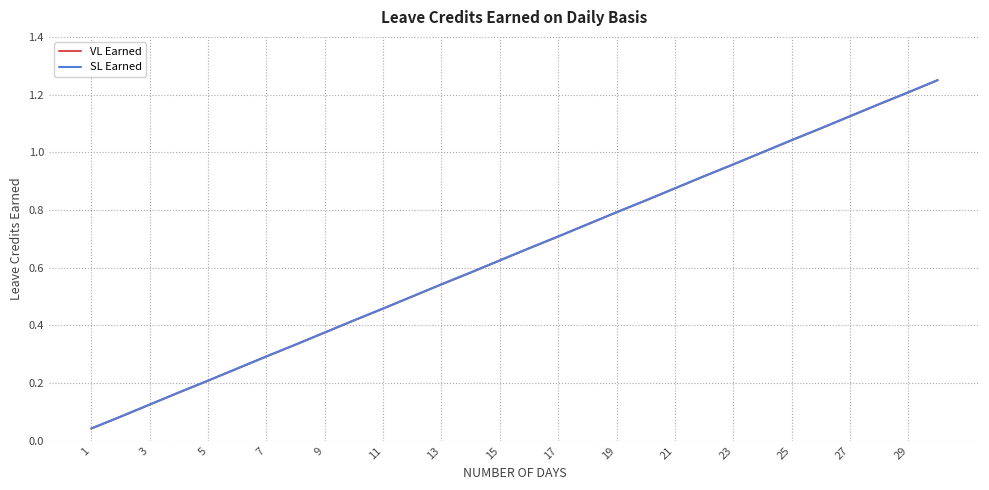

Rank the series by their maximum value, from lowest to highest.

VL Earned, SL Earned